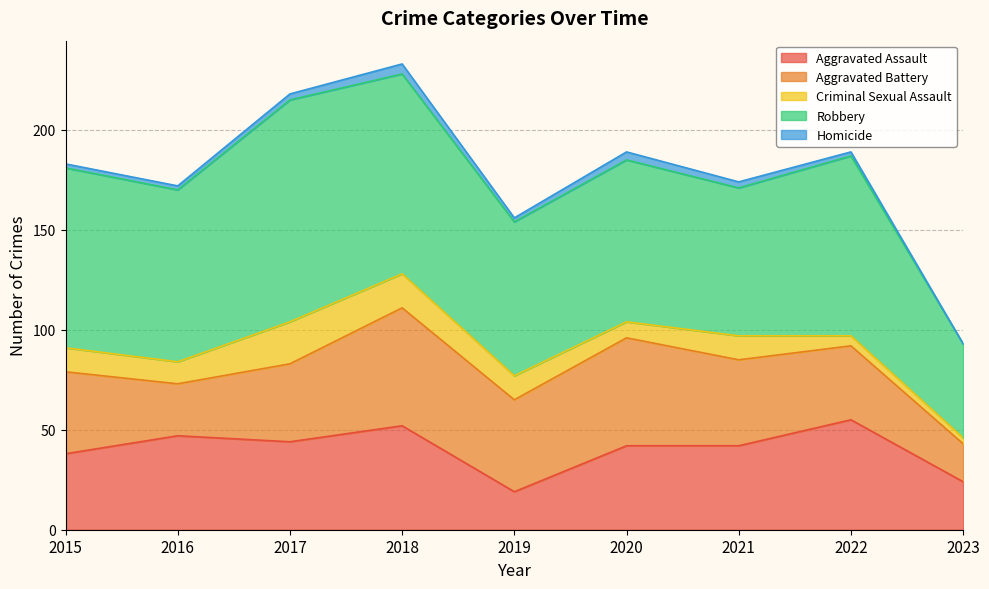

What is the value of the Homicide point at the 8th from the left?

2